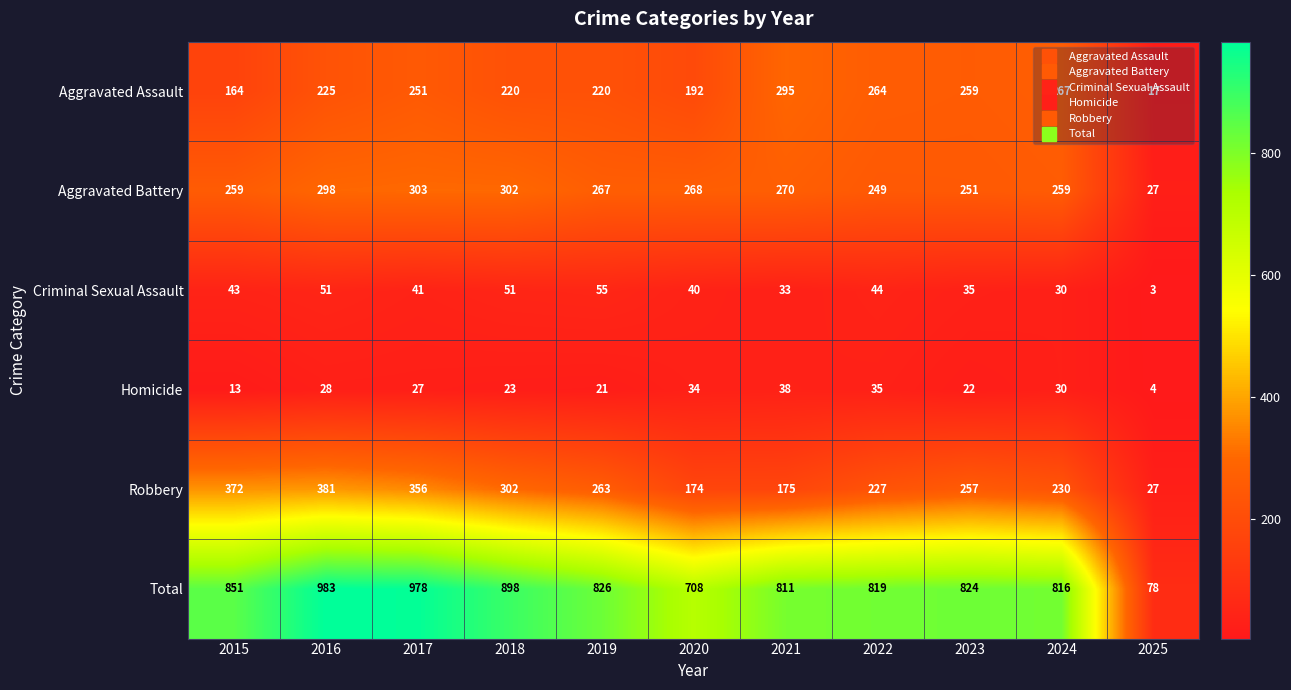

What is the total value across all series at 2018?

1796